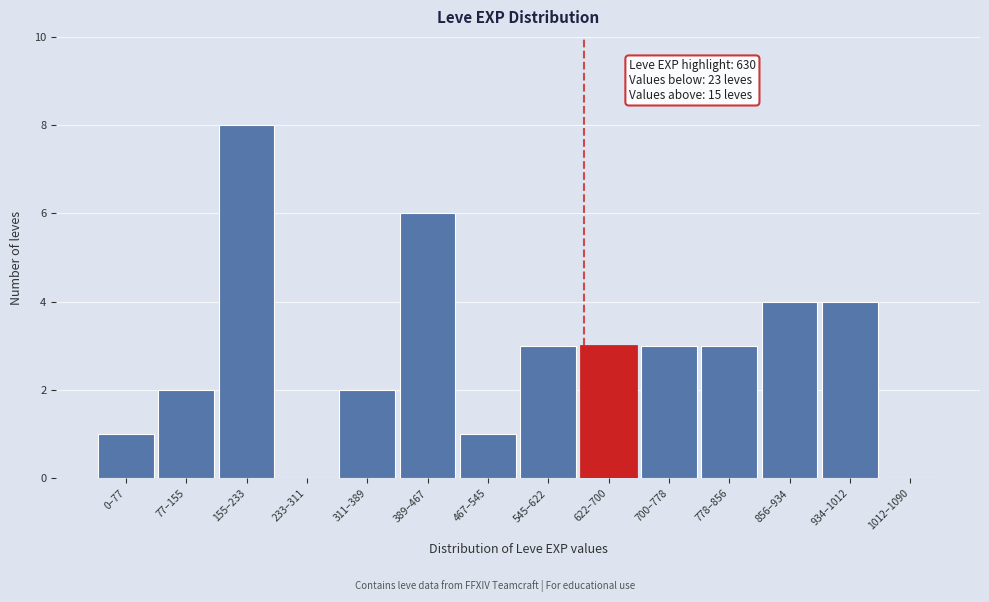

Reading right to left, list all the values displayed in this chart.

1012–1090=0	934–1012=4	856–934=4	778–856=3	700–778=3	622–700=3	545–622=3	467–545=1	389–467=6	311–389=2	233–311=0	155–233=8	77–155=2	0–77=1